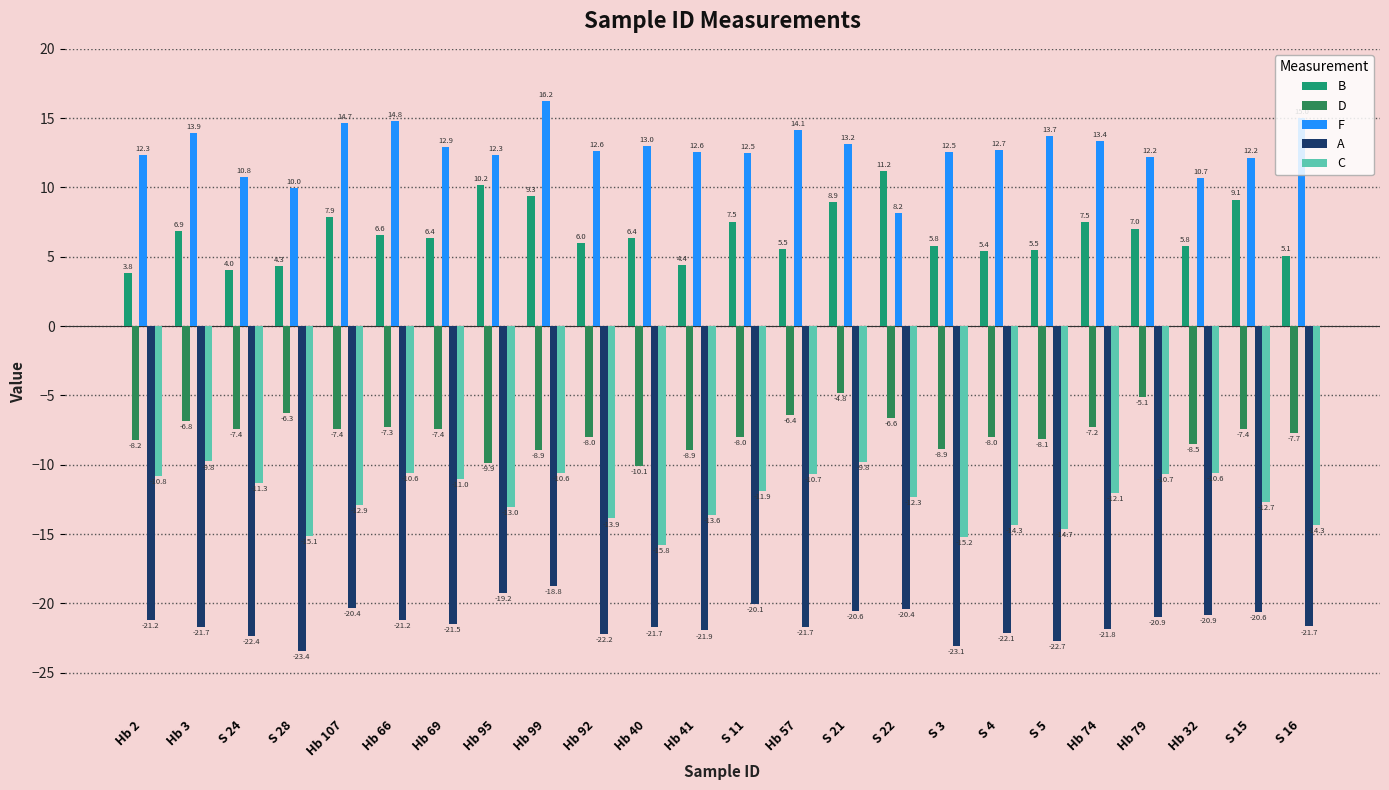

What is the sum of the C values at Hb 69 and S 3?

-26.2